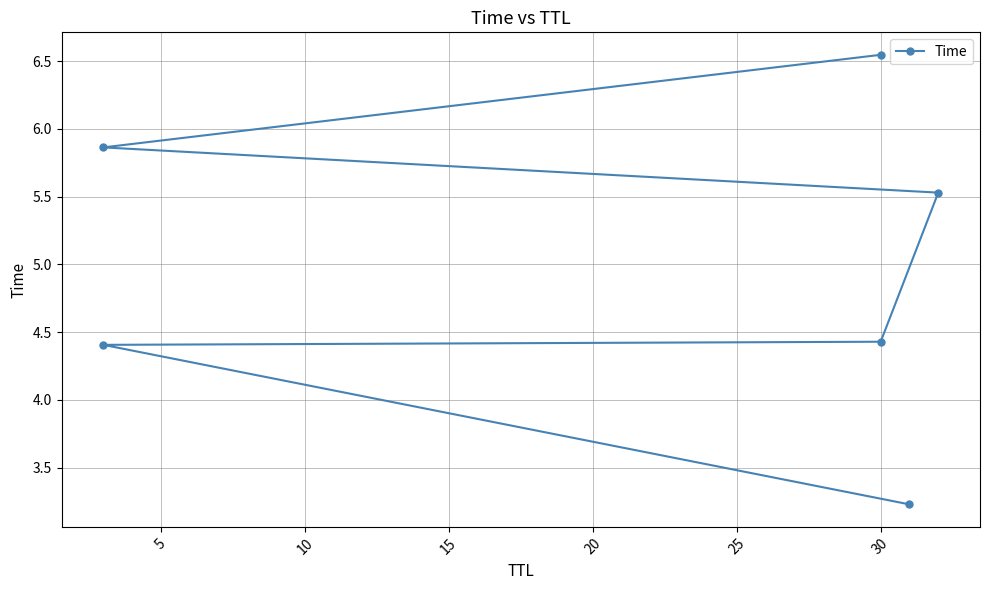

Reading left to right, extract all data points from this chart.

3.2	4.4	4.4	5.5	5.9	6.5